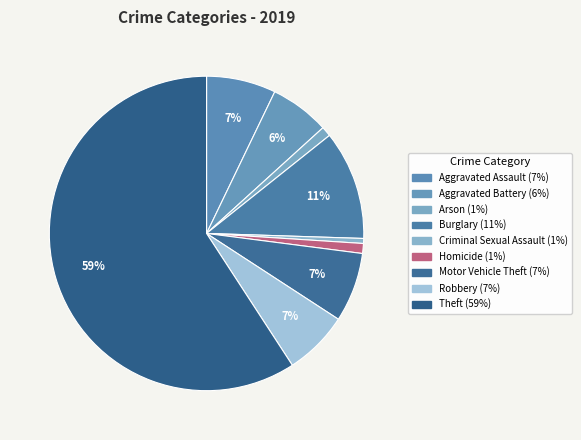

Count the number of slices in the pie.

9